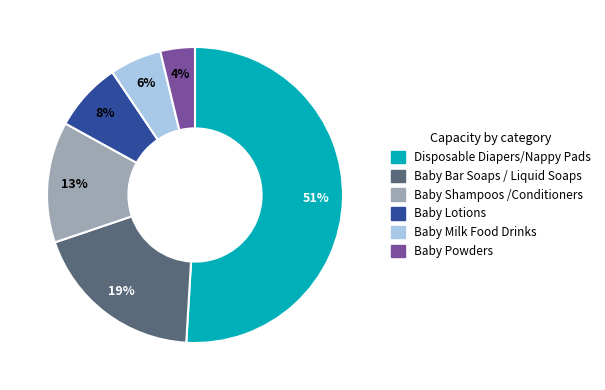

How many segments does this pie chart have?

6